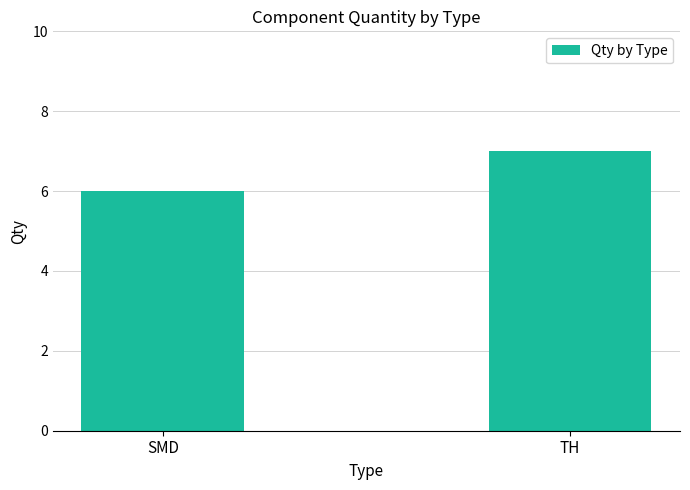

What is the change in value from SMD to TH?

+1